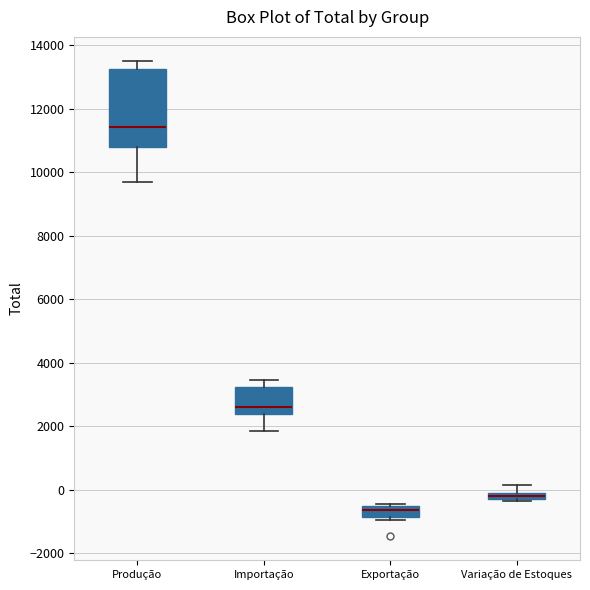

Which box has the highest median line?

Produção